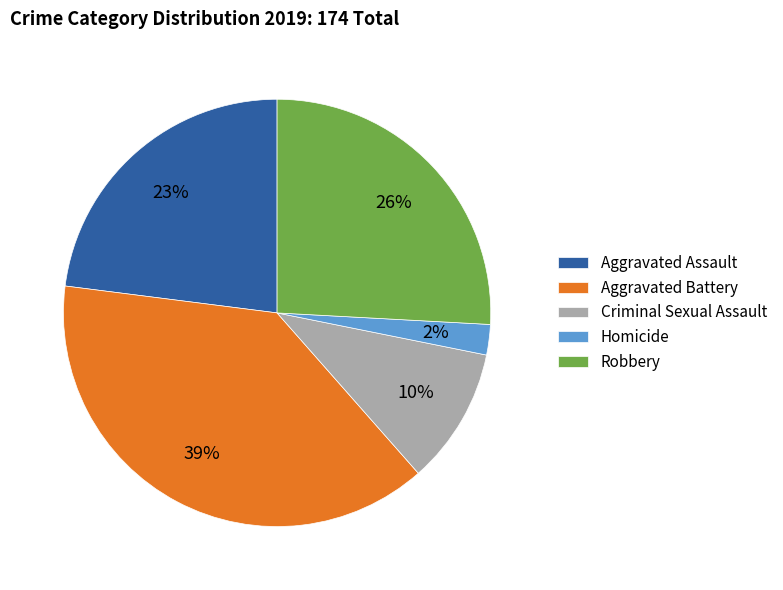

Is there any slice that represents more than half of the pie?

No